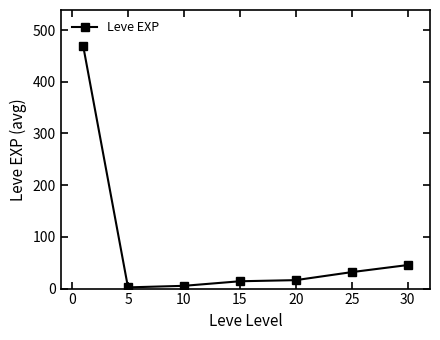

Count the number of values greater than 16.

4